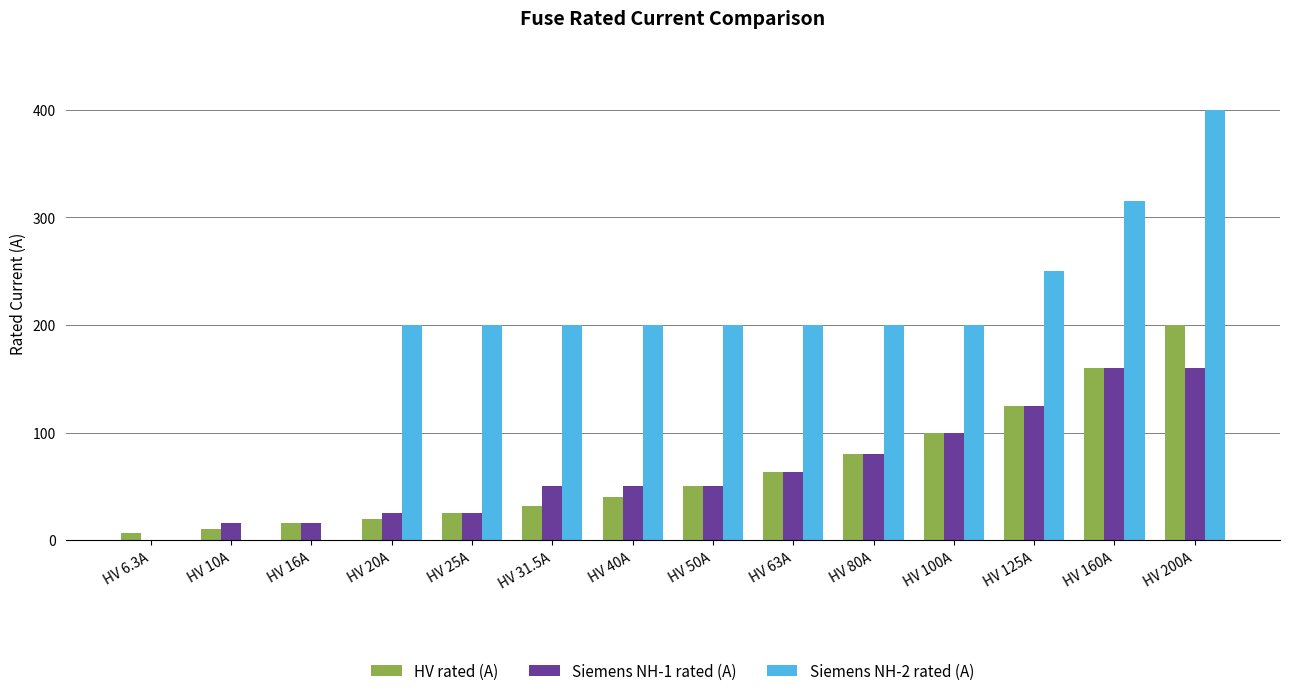

Is the value of Siemens NH-1 rated (A) at HV 50A greater than the value of Siemens NH-2 rated (A) at HV 160A?

No